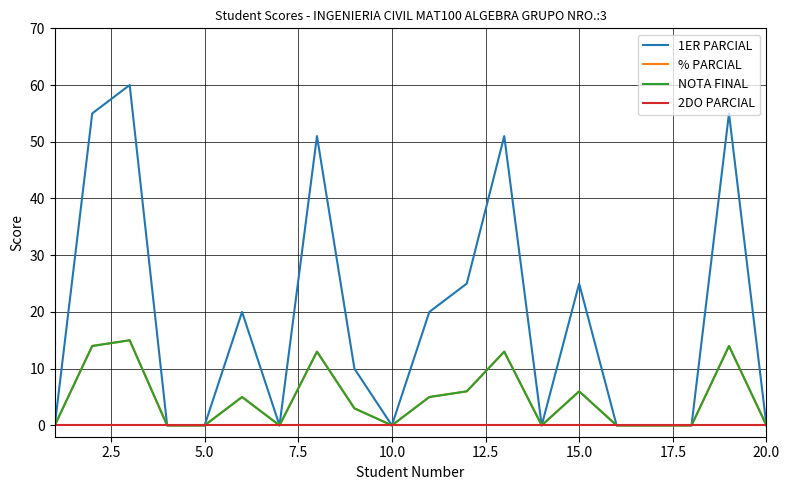

True or false: 1ER PARCIAL and 2DO PARCIAL cross at least once.

False